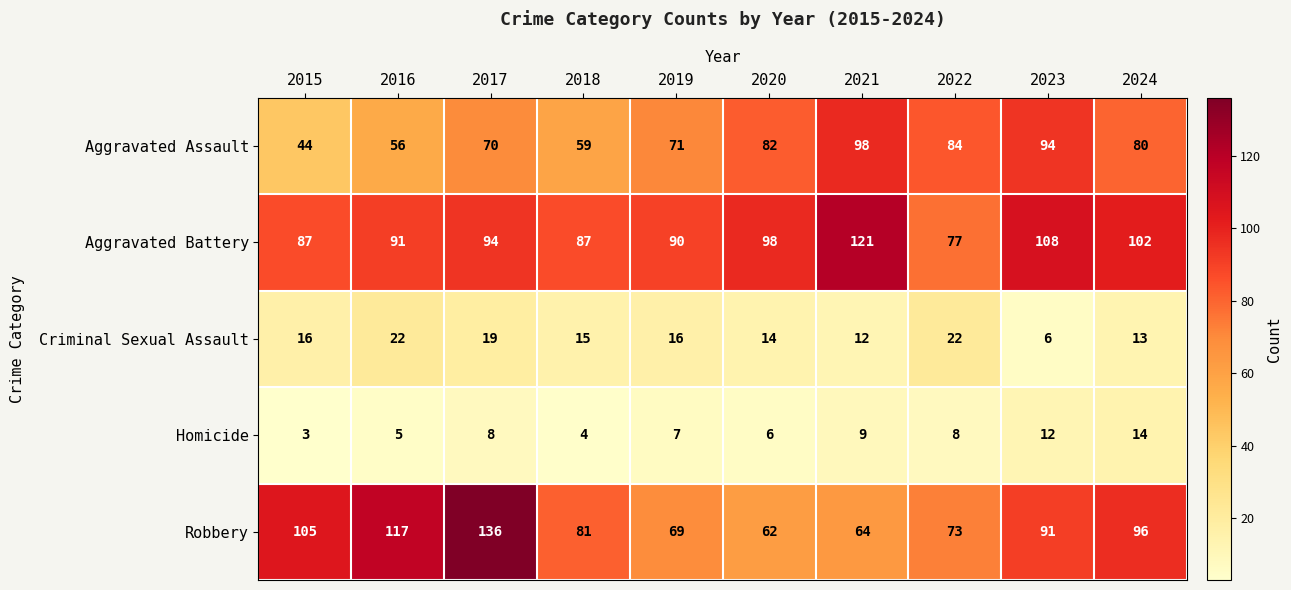

Which label corresponds to the largest value in the chart?

2017